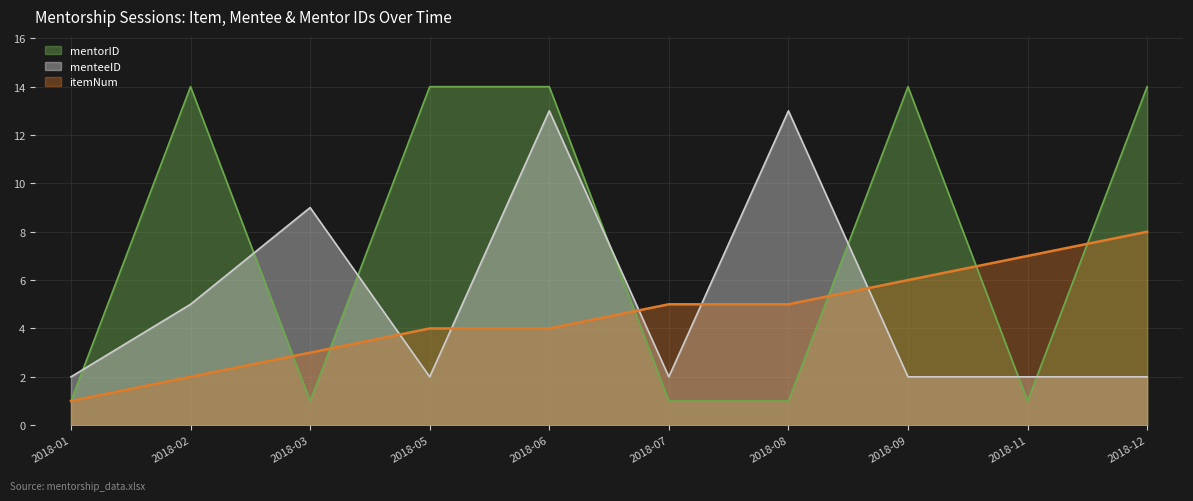

What is the sum of the mentorID_norm values at 2018-07 and 2018-08?

2